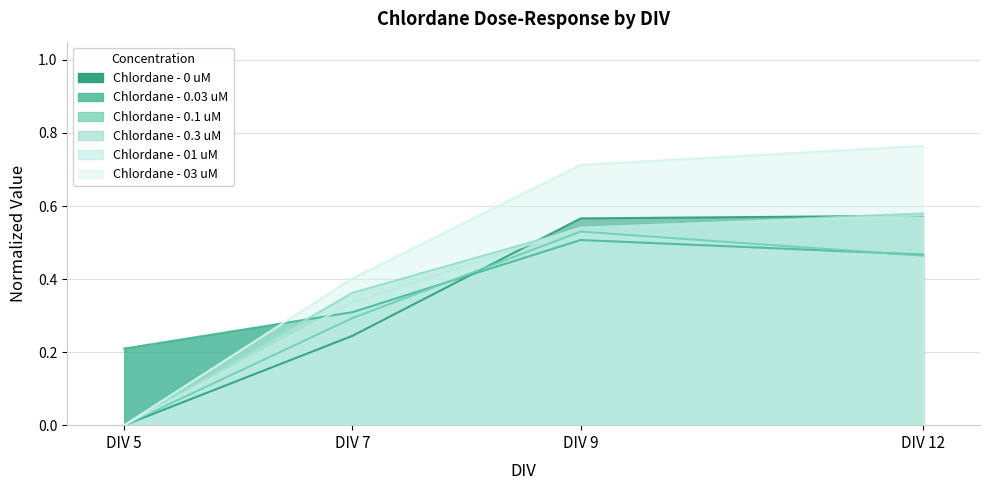

What is the difference between the maximum and minimum values in the Chlordane - 0.3 uM series?

0.6